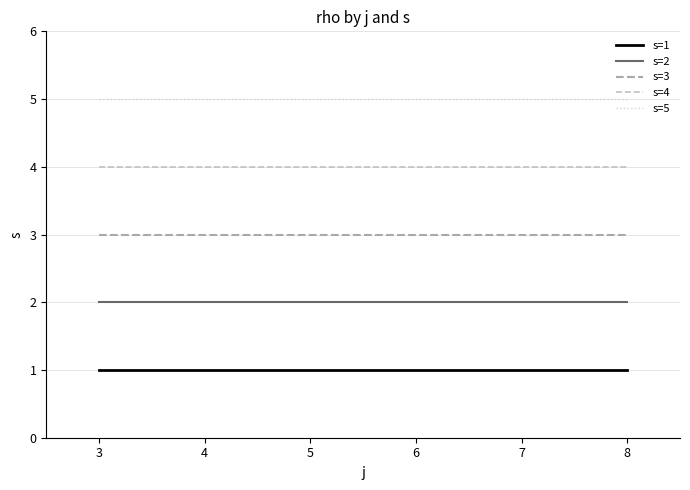

What is the total value across all series at 5?

15